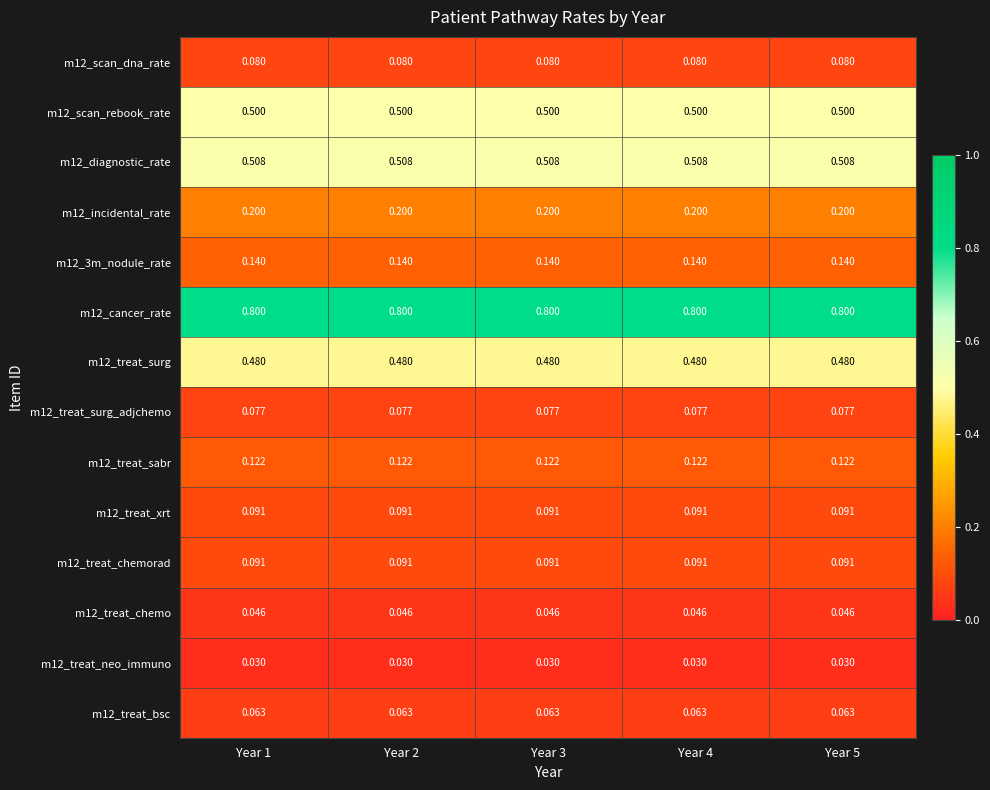

Is the value of m12_treat_neo_immuno at Year 2 greater than the value of m12_incidental_rate at Year 1?

No